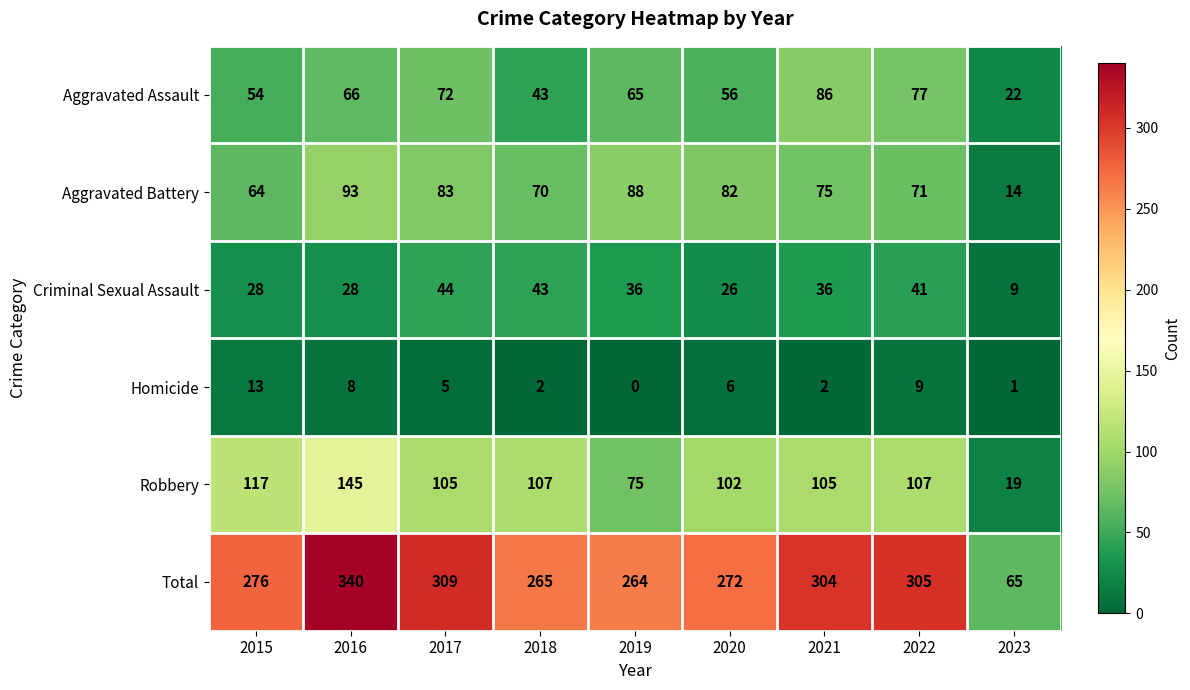

Between 2017 and 2020, which series saw the biggest shift?

Total